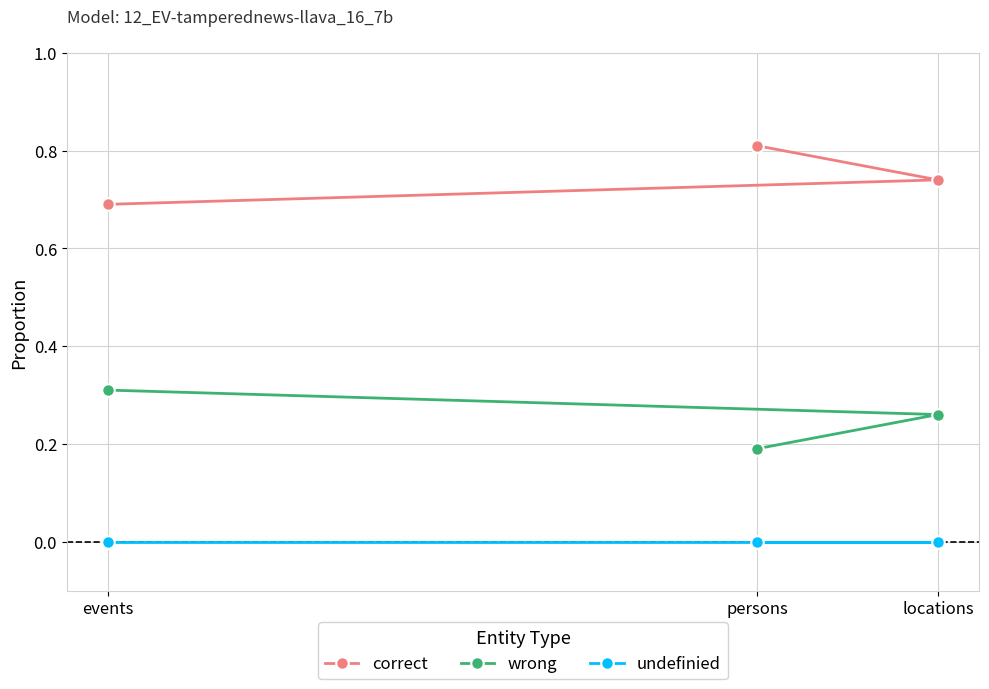

Rank the categories by wrong value from lowest to highest.

persons, locations, events